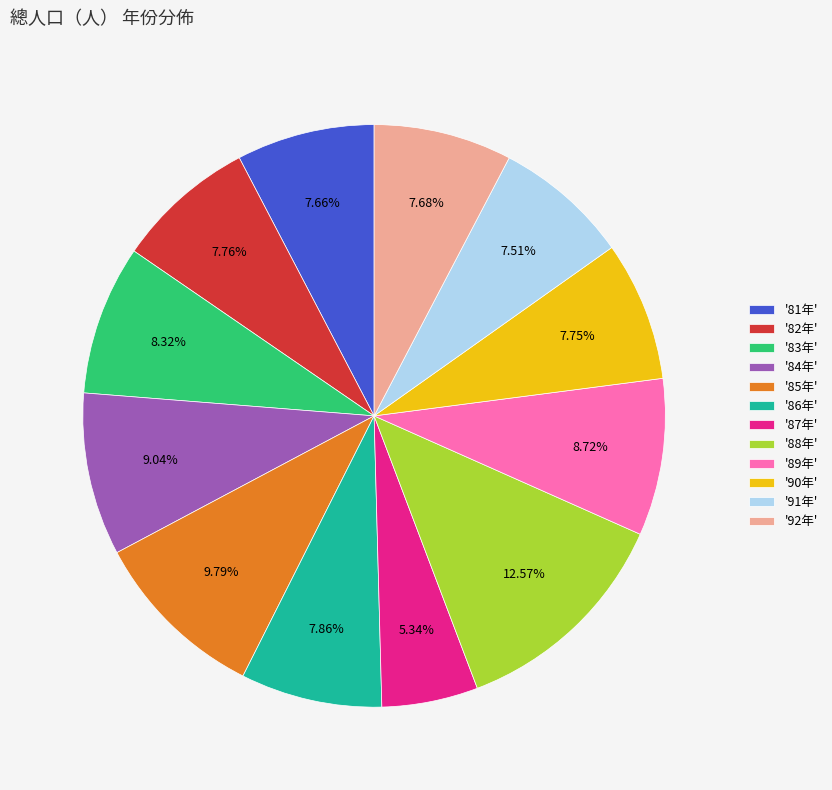

Between '87年' and '84年', which is larger?

'84年'